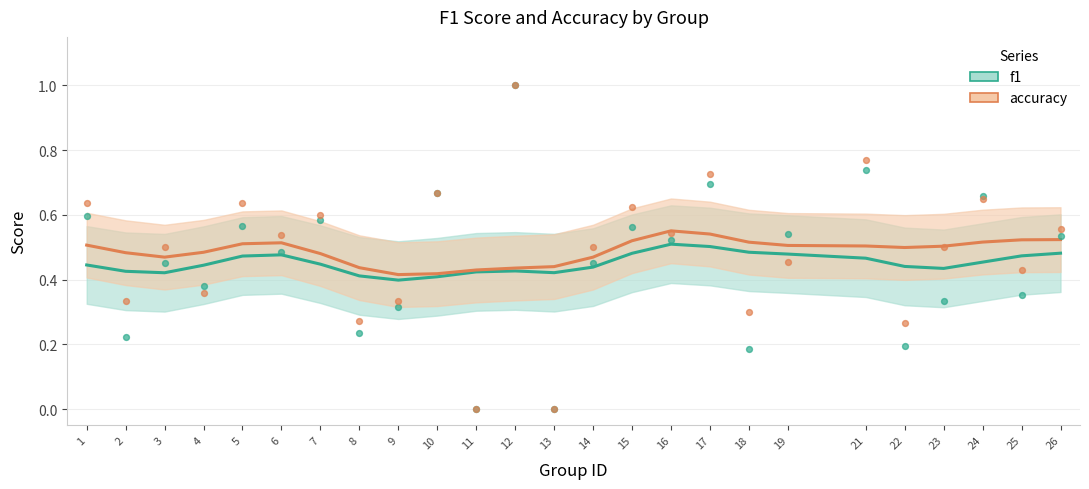

Is the value of f1 at 16 greater than the value of accuracy at 23?

Yes